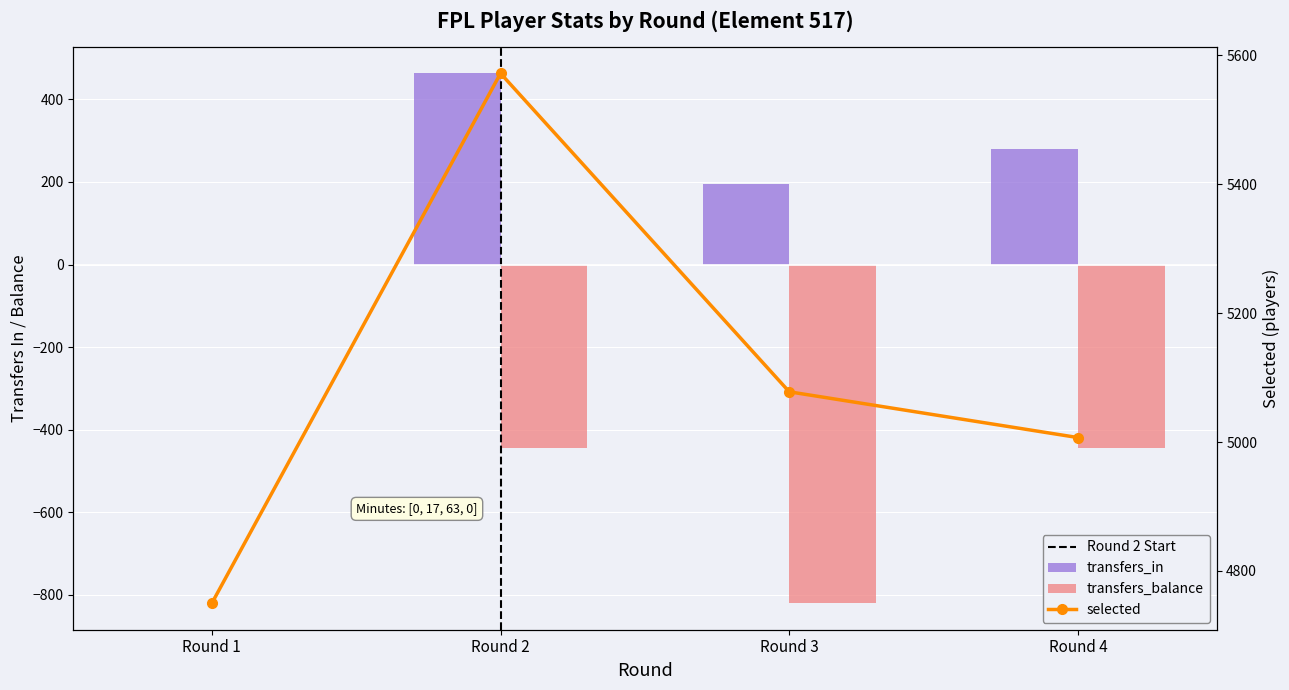

Between Round 1 and Round 3, which is larger?

Round 3